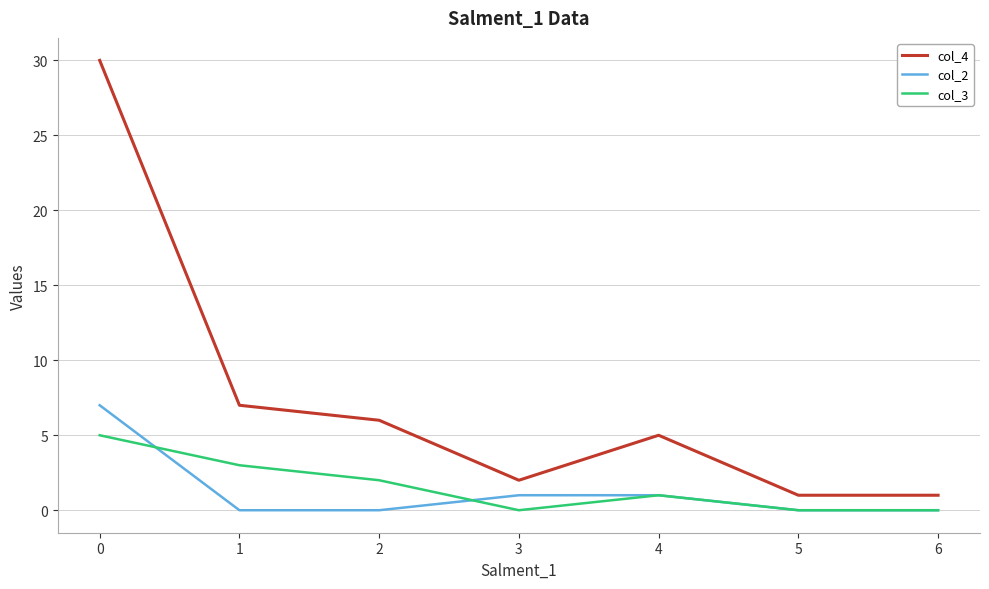

What is the difference between the second highest and second lowest values in the col_3 series?

3